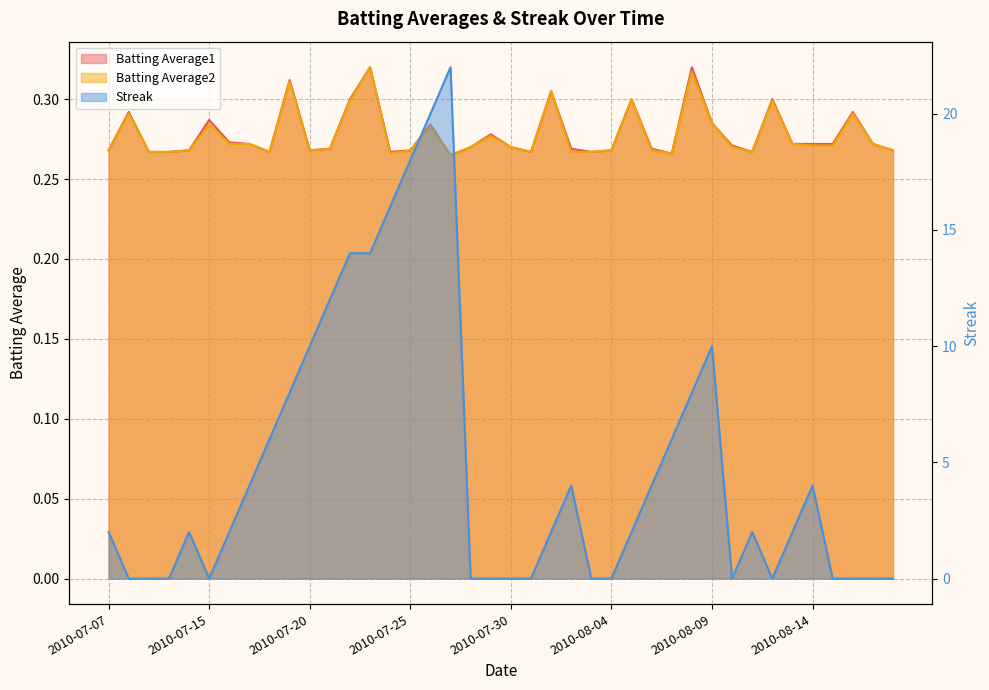

What is the sum of all Streak values?

194.0